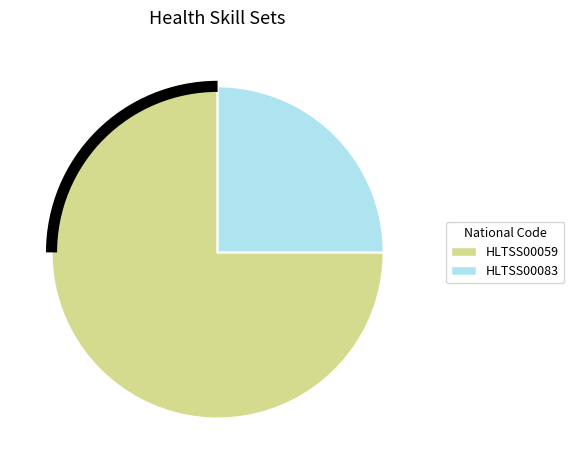

Do HLTSS00059 and HLTSS00083 together represent more than half of the pie?

Yes